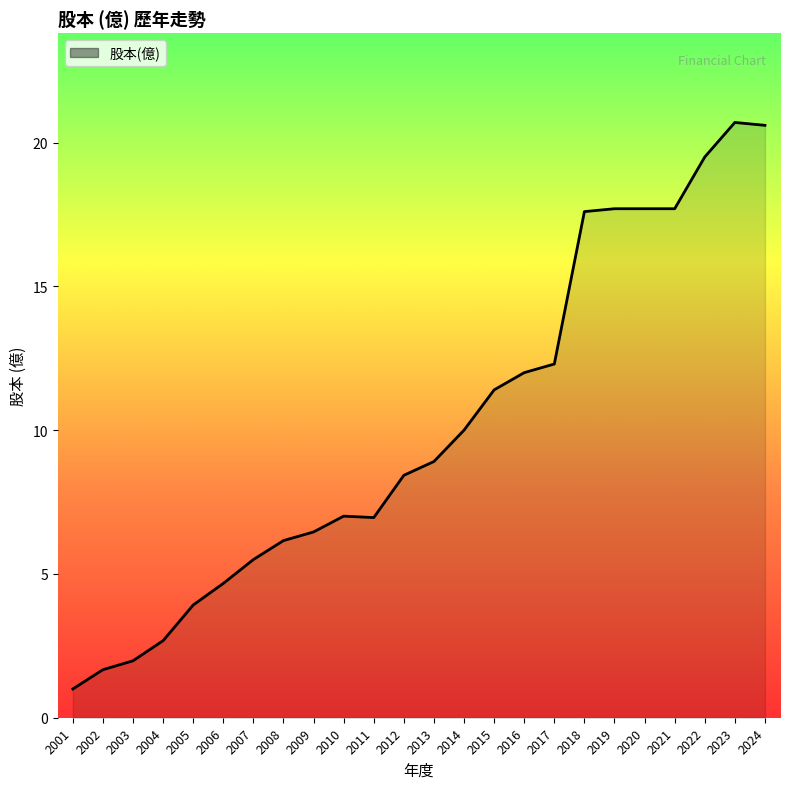

Reading left to right, what are all the values shown in this chart?

2001=1.0	2002=1.7	2003=2.0	2004=2.7	2005=3.9	2006=4.7	2007=5.5	2008=6.2	2009=6.5	2010=7.0	2011=7.0	2012=8.4	2013=8.9	2014=10.0	2015=11.4	2016=12.0	2017=12.3	2018=17.6	2019=17.7	2020=17.7	2021=17.7	2022=19.5	2023=20.7	2024=20.6